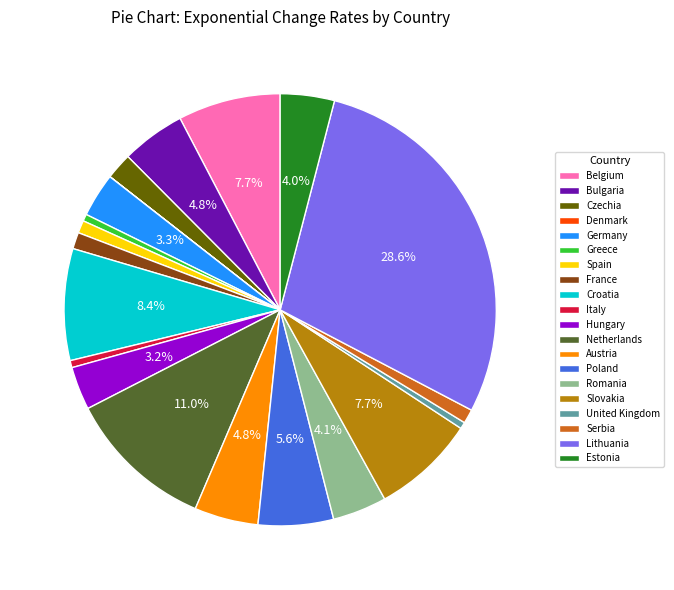

How much of the chart is everything except Netherlands?

89.0%